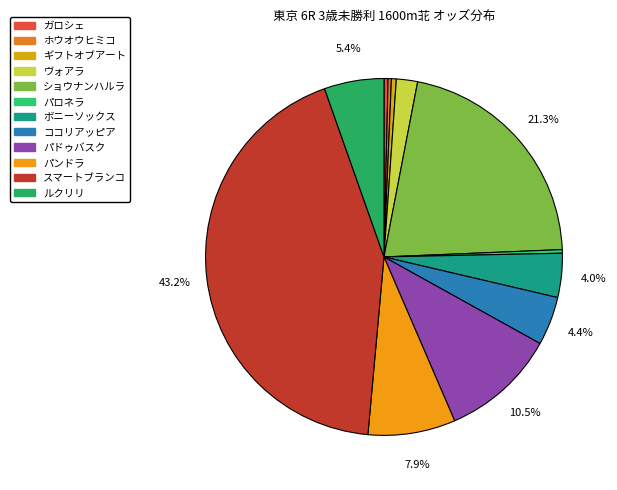

To the nearest percent, what is the combined percentage of ココリアッピア and ヴォアラ?

6%